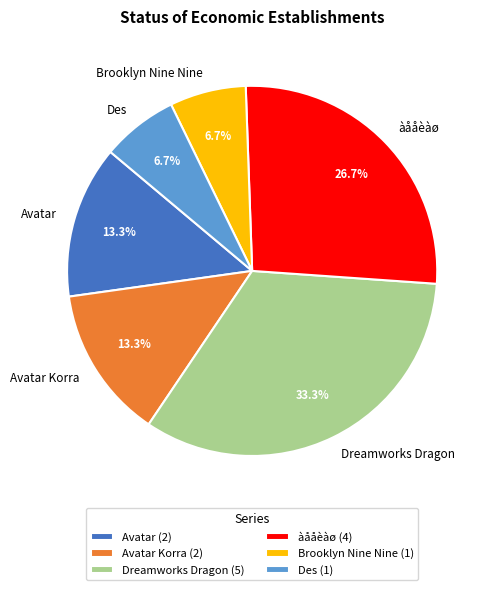

To the nearest percent, what percentage of the pie is Des?

7%